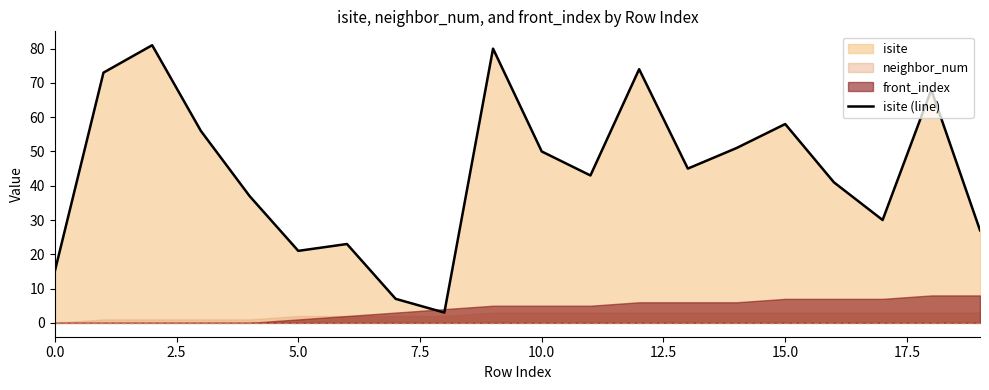

What is the change in value from 16 to 18?

+27